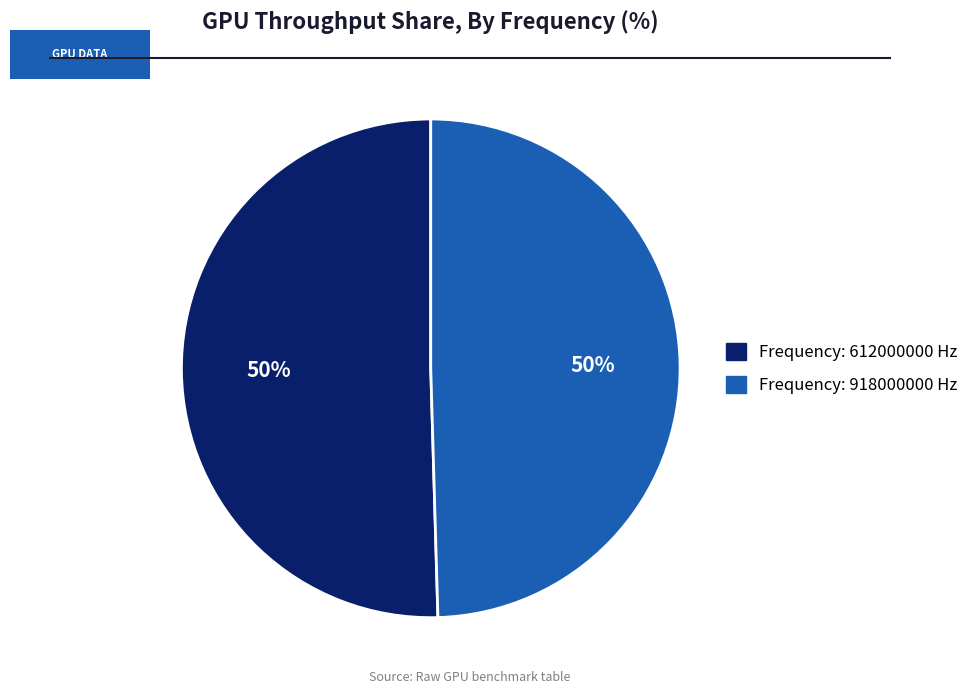

To the nearest percent, what is the average slice percentage?

50%